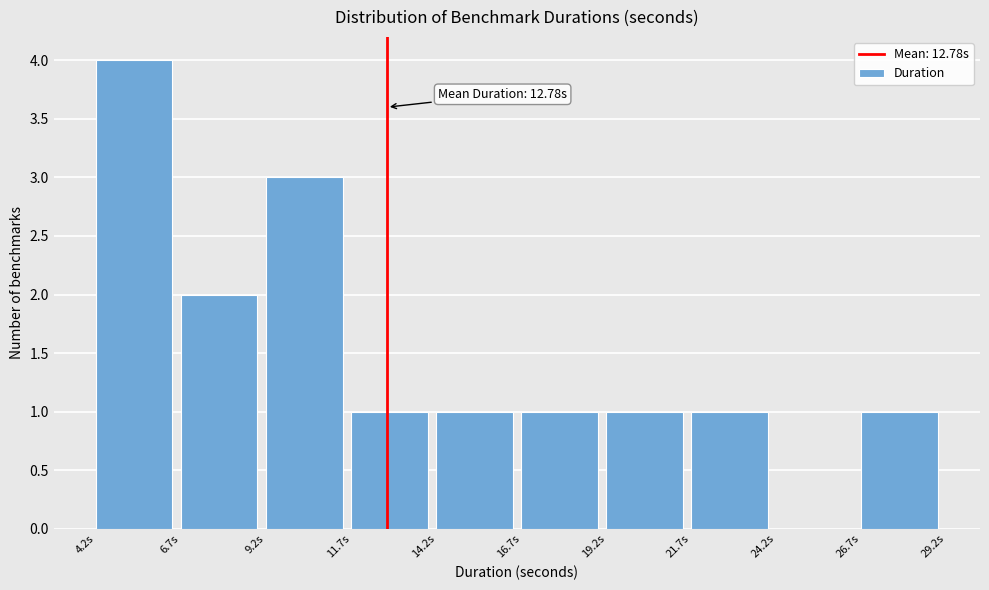

Which range on the x-axis has the tallest bar?

4.0 to 6.5